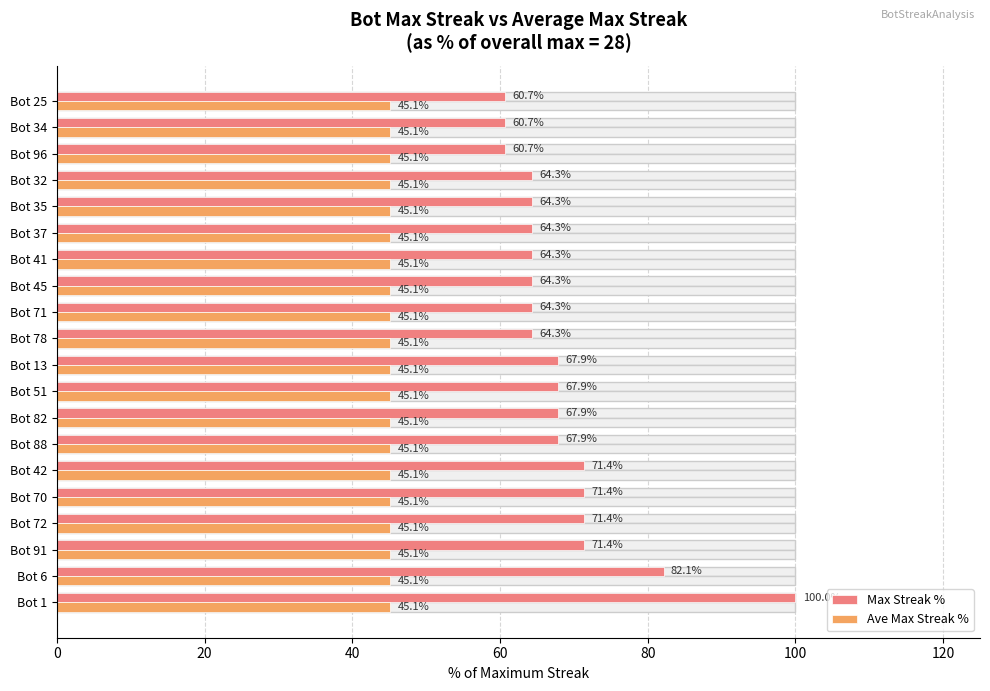

Count the number of categories in the chart.

20